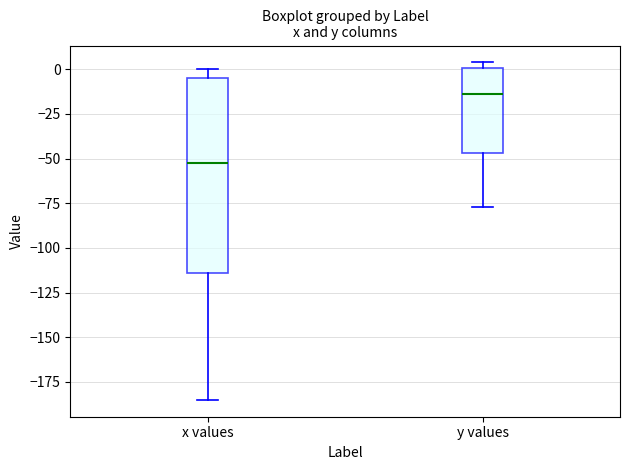

Reading left to right, read every box against the y-axis: the position of its median line, the range the box covers, and the ends of its whiskers. The values are not printed on the chart, so give them approximately, as read against the axis.

x values: median -50, box -115 to -5, whiskers -185 to 0
y values: median -15, box -45 to 0, whiskers -75 to 5